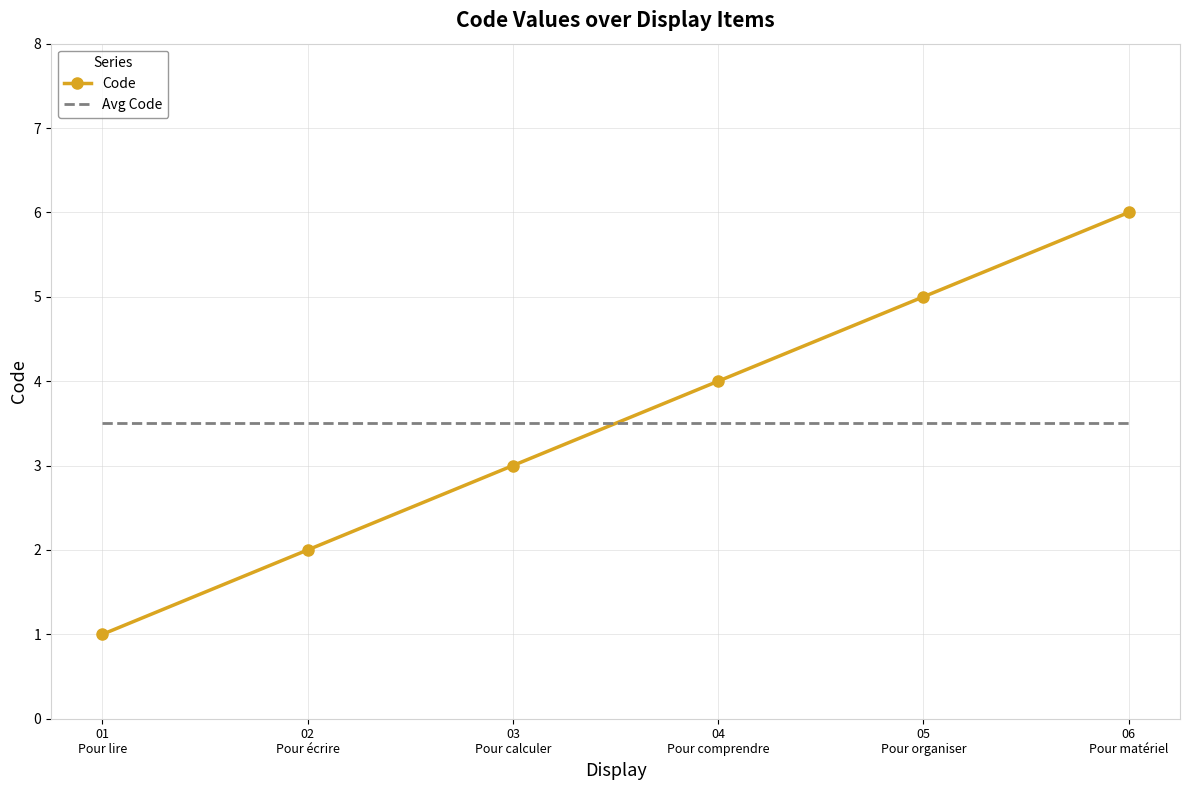

What is the maximum value for Avg Code?

3.5